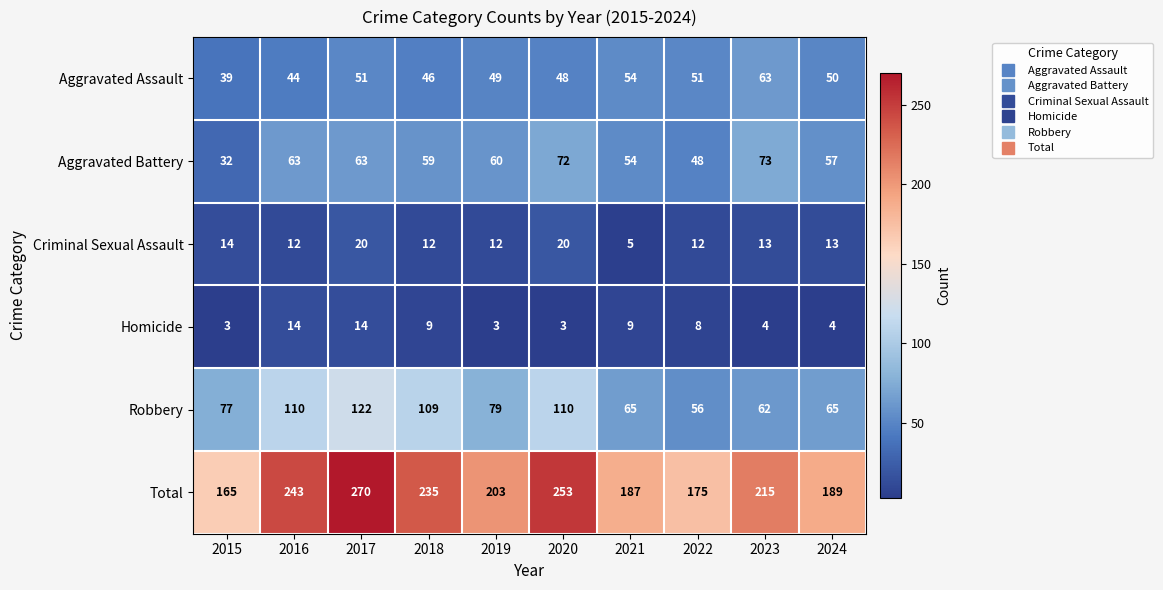

What is the maximum value for Aggravated Battery?

73